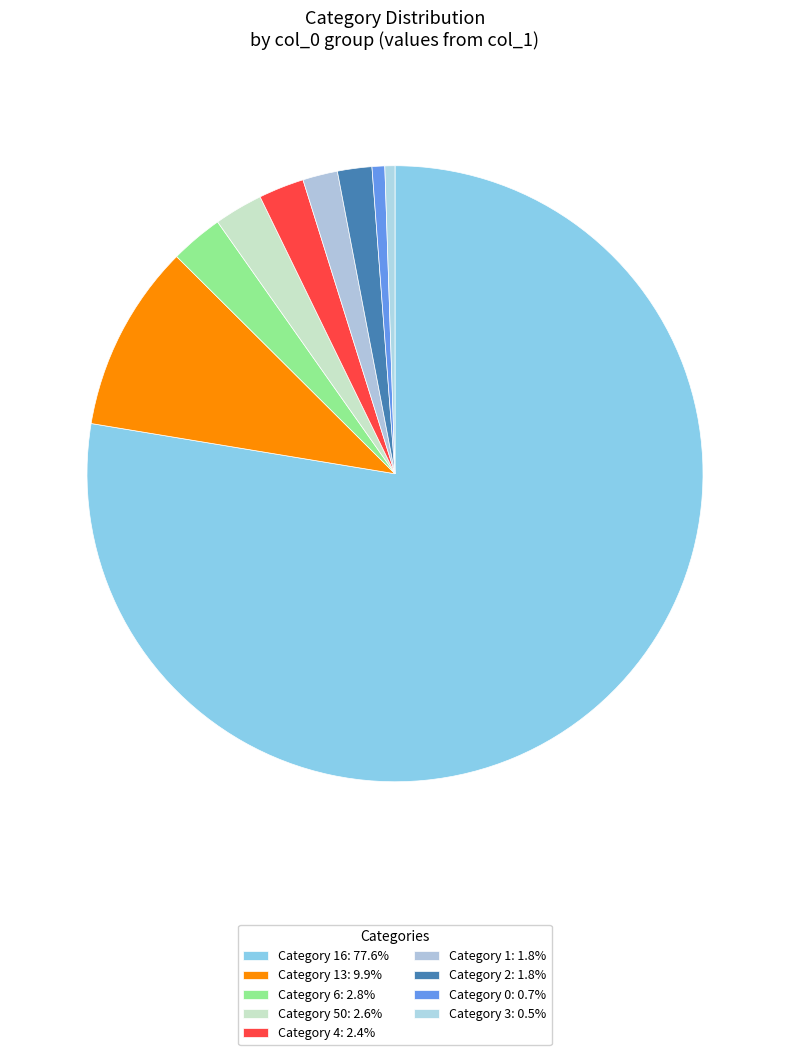

How many slices are in this pie chart?

9